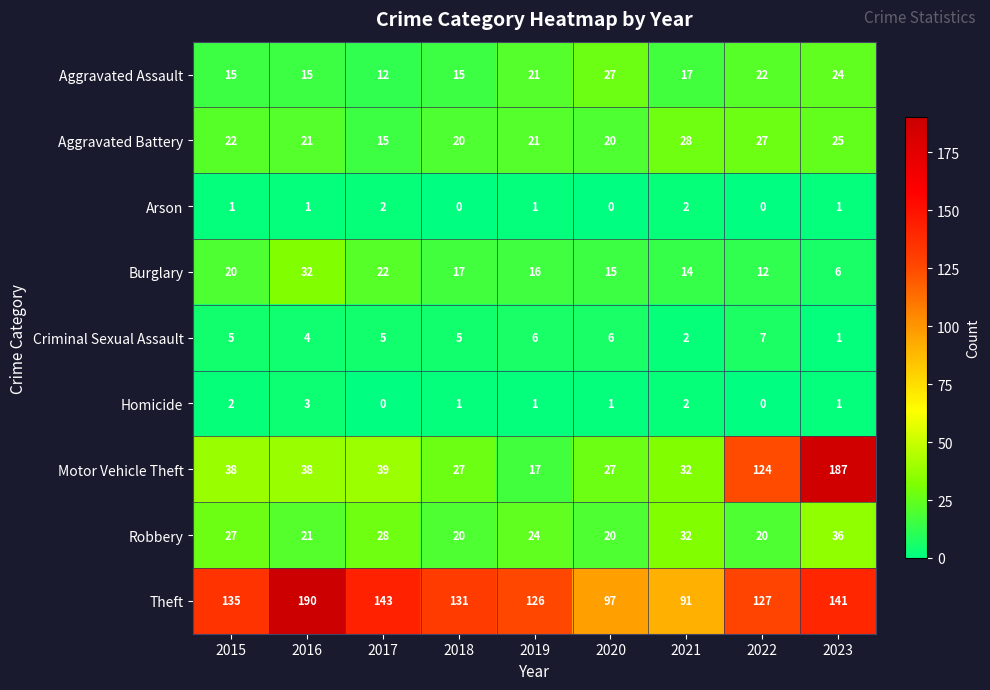

The value of Homicide at 2020 is 1. True or false?

True